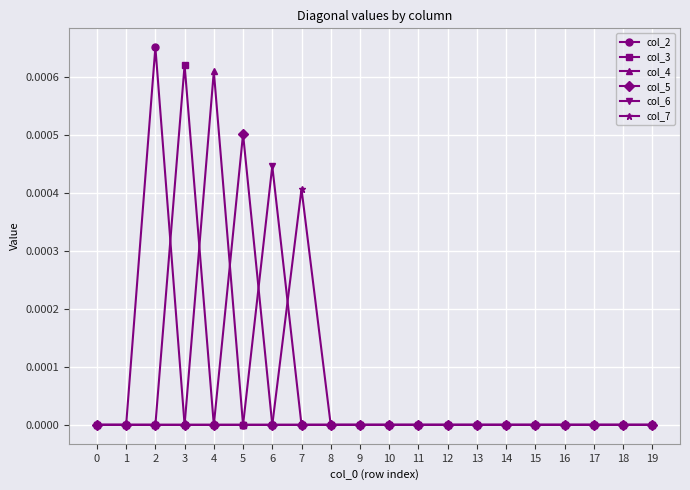

At which category does col_2 reach its first local peak?

2